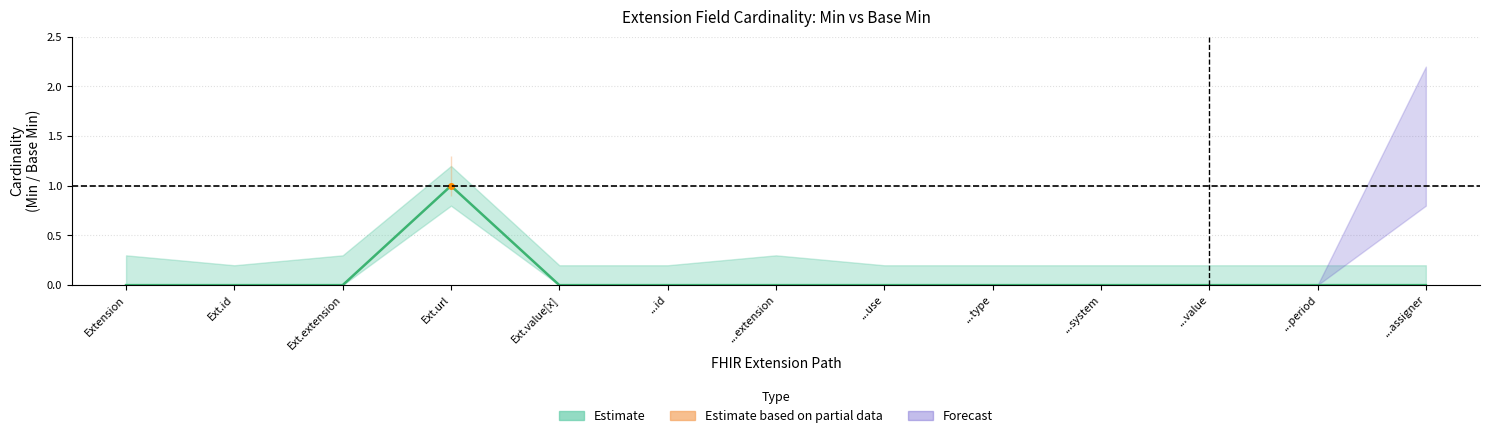

Reading left to right, transcribe all the data shown in this chart.

0	0	0	1	0	0	0	0	0	0	0	0	0